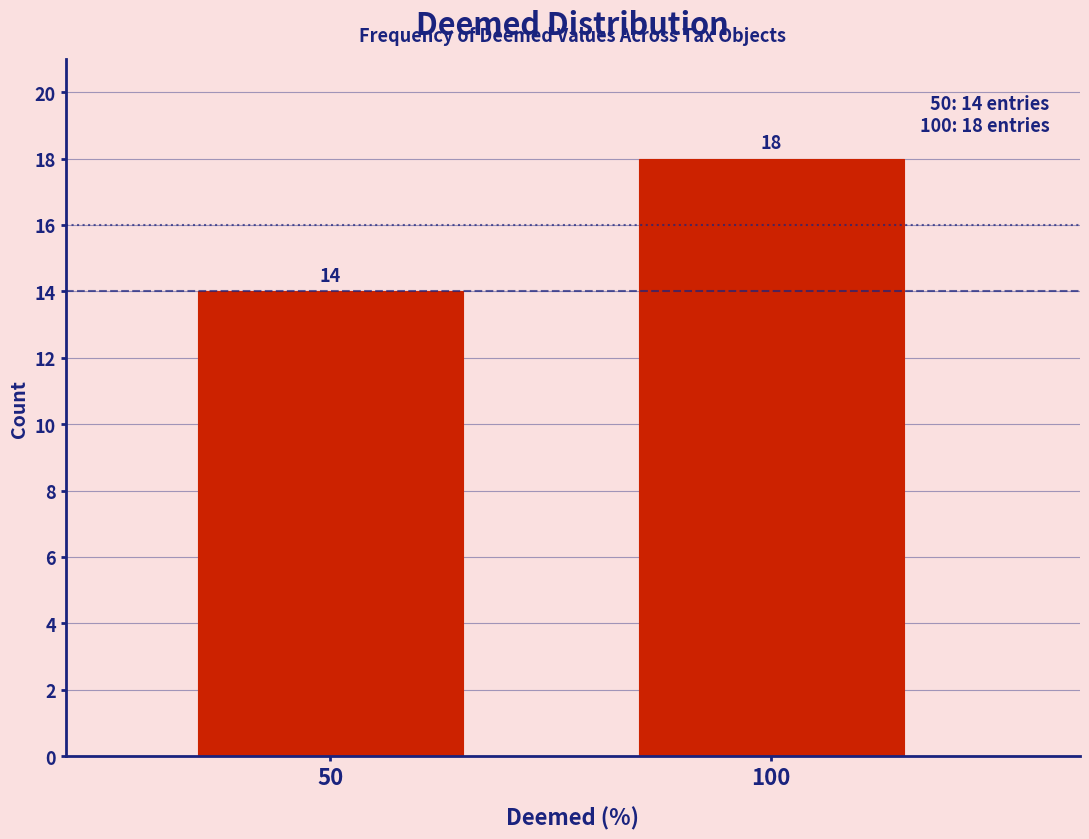

Reading left to right, extract all data points from this chart.

50=14	100=18